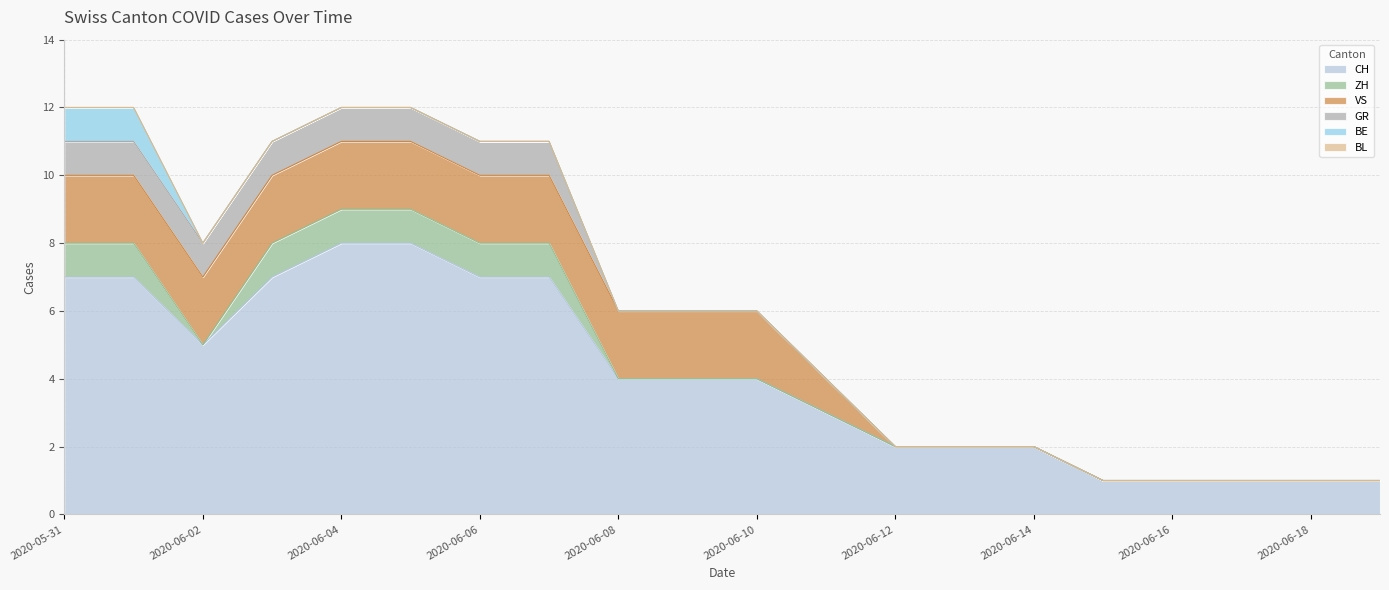

Rank the categories by ZH value from highest to lowest.

2020-05-31, 2020-06-01, 2020-06-03, 2020-06-04, 2020-06-05, 2020-06-06, 2020-06-07, 2020-06-02, 2020-06-08, 2020-06-09, 2020-06-10, 2020-06-11, 2020-06-12, 2020-06-13, 2020-06-14, 2020-06-15, 2020-06-16, 2020-06-17, 2020-06-18, 2020-06-19